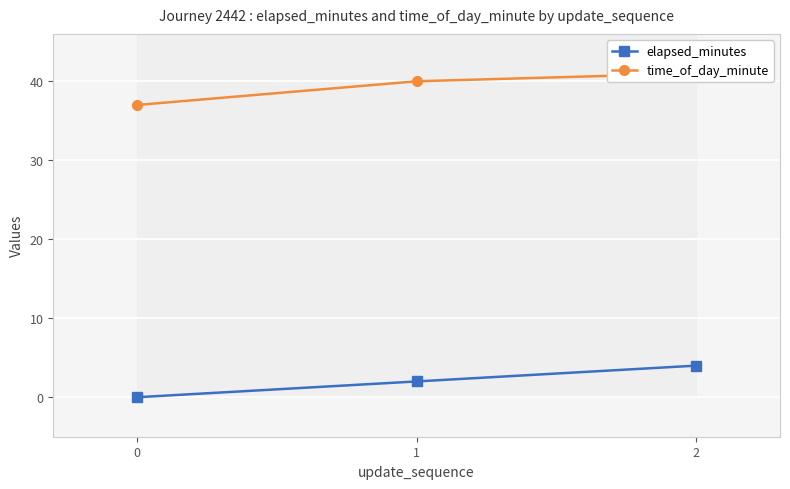

The value of time_of_day_minute at 1 is 19. True or false?

False